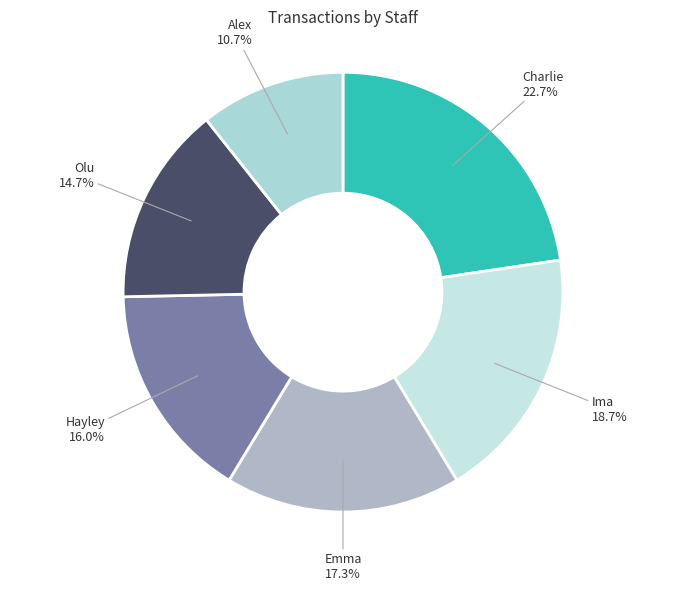

What is the largest slice in the pie chart?

Charlie